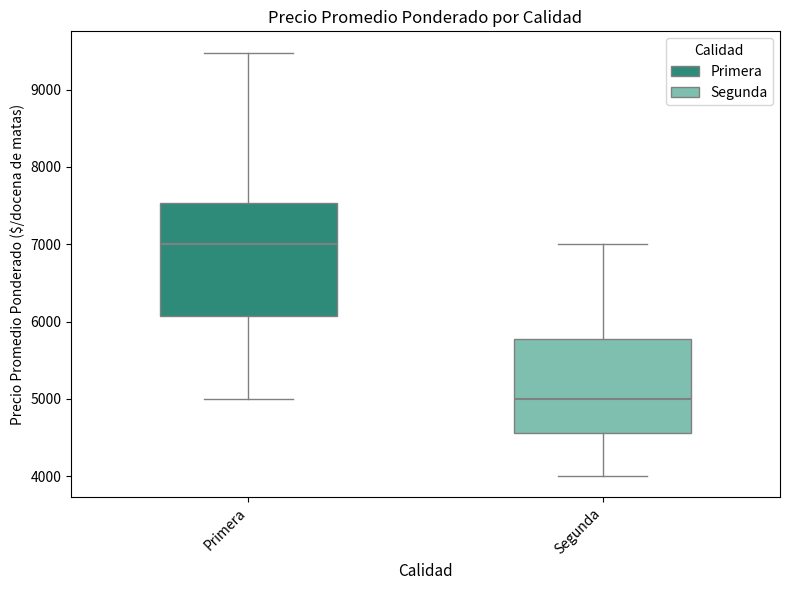

Reading left to right, transcribe this box plot: for each box, give where its median line is, the range the box spans, and where its two whiskers end, as read against the y-axis. The values are not printed on the chart, so give them approximately, as read against the axis.

Primera: median 7000, box 6100 to 7500, whiskers 5000 to 9500
Segunda: median 5000, box 4600 to 5800, whiskers 4000 to 7000